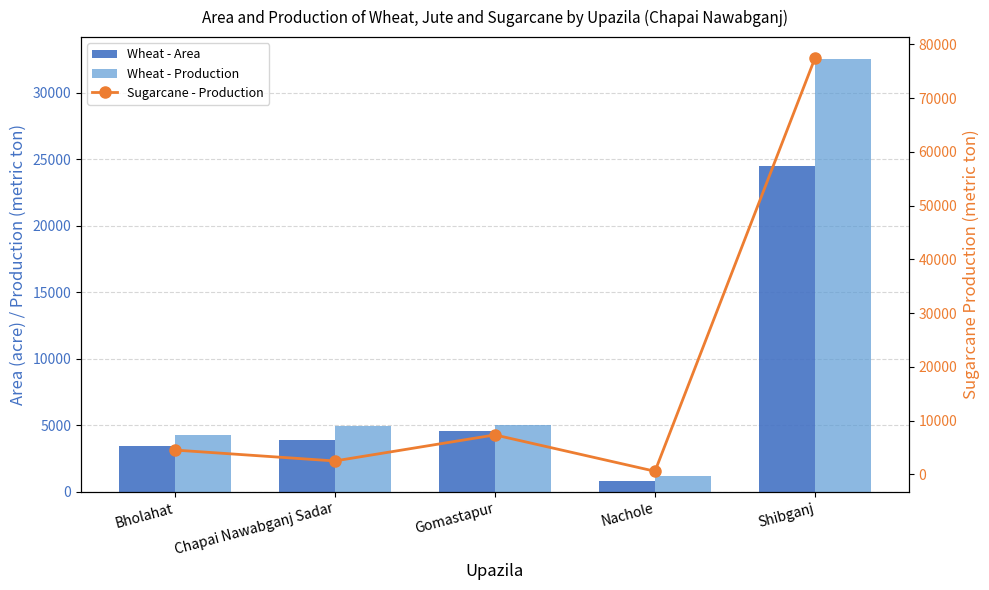

What is the minimum value shown in the chart?

556